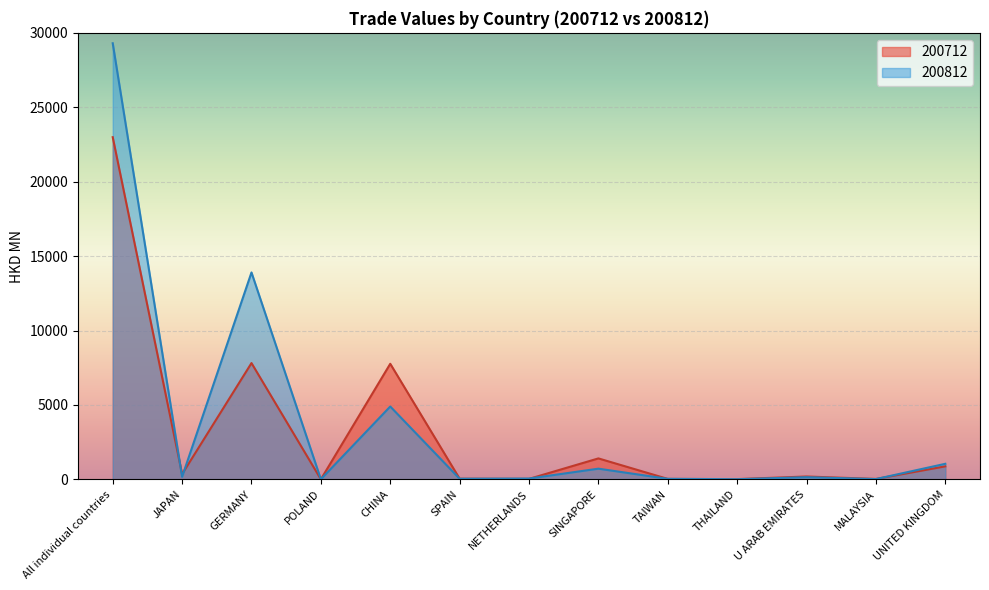

What is the value of the 200712 point at the 10th from the left?

14.6